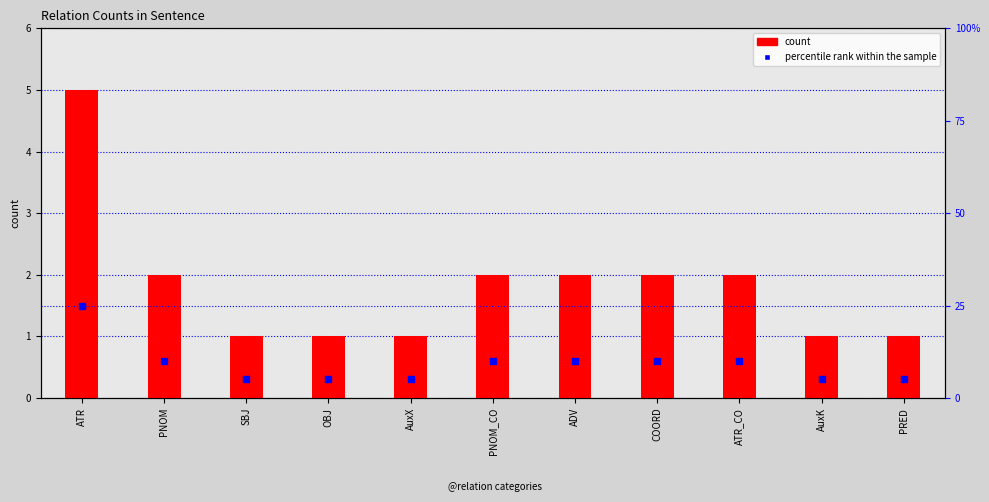

Which series reaches the minimum Y coordinate?

count